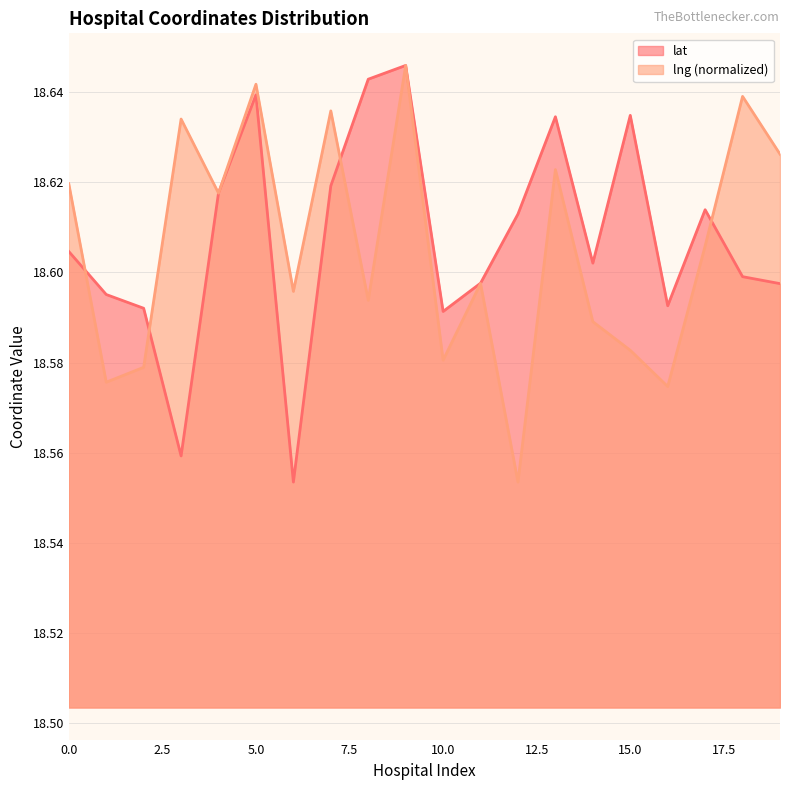

Which series has the largest total across all categories?

lat